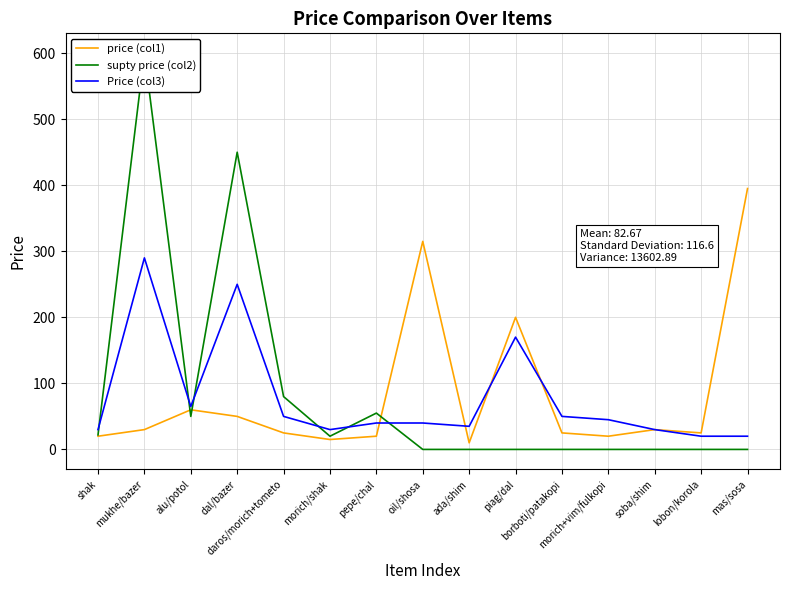

True or false: price (col1) has more than 2 interior local peaks.

True